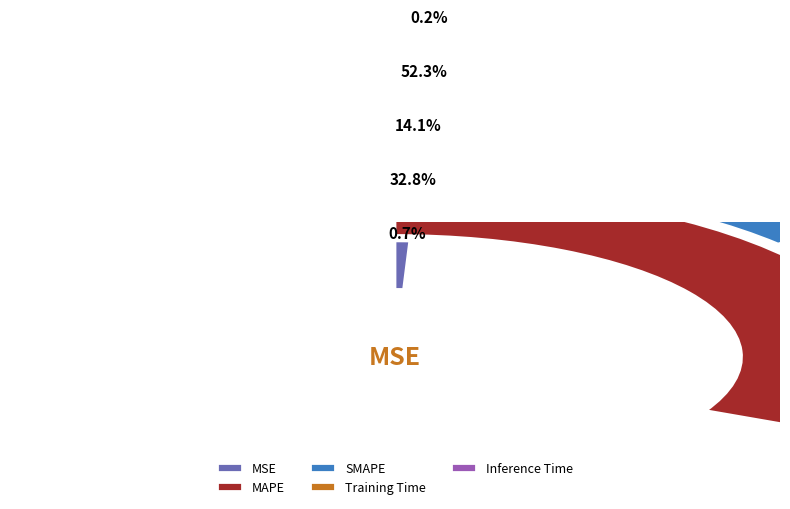

How many slices are in this pie chart?

5